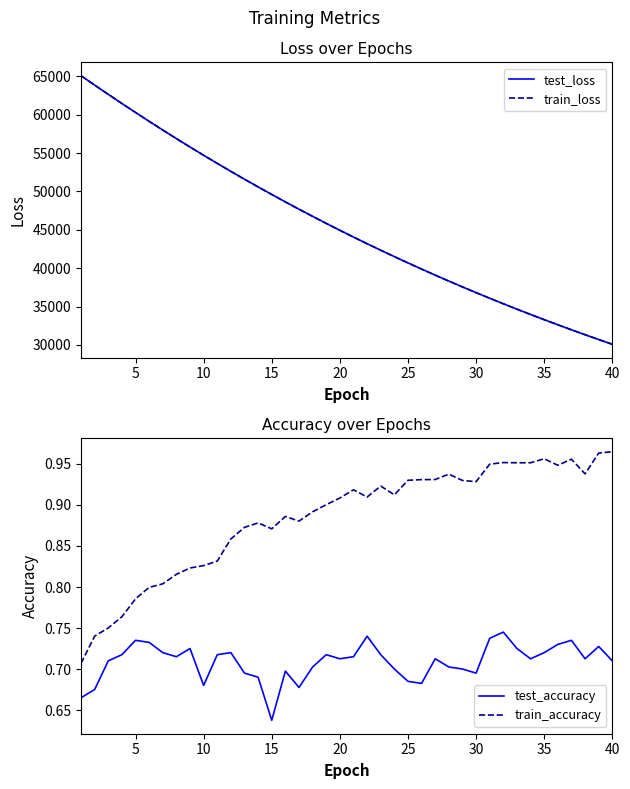

What is the value of the train_loss point at the 1st from the left?

65068.1